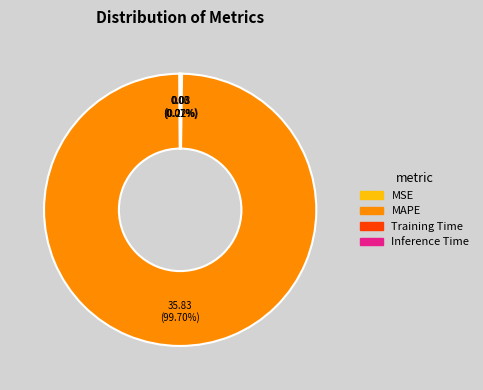

What is the largest slice in the pie chart?

MAPE